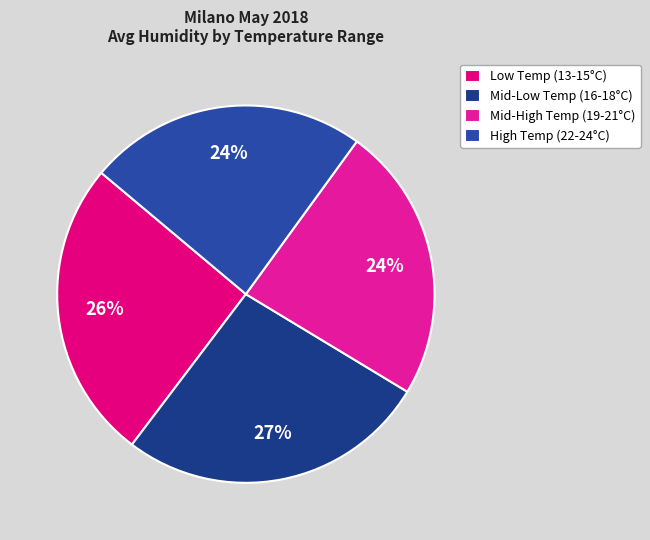

To the nearest percent, what is the average slice percentage?

25%